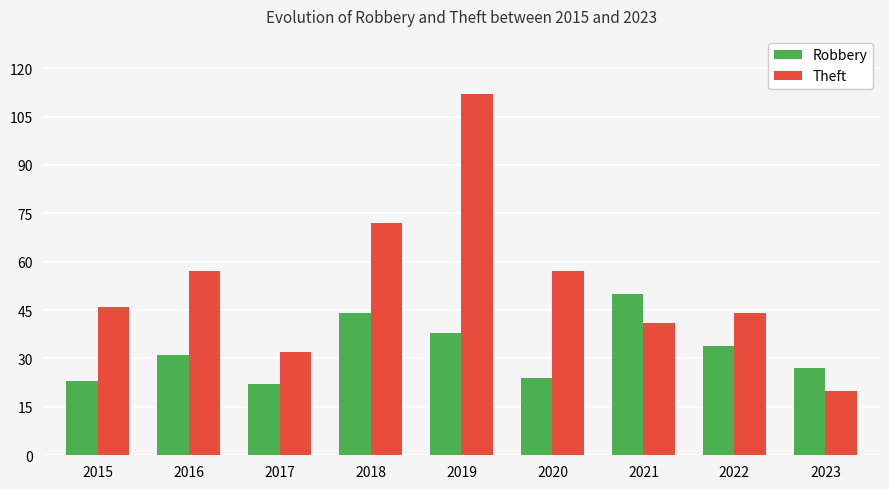

Are the bars horizontal?

No